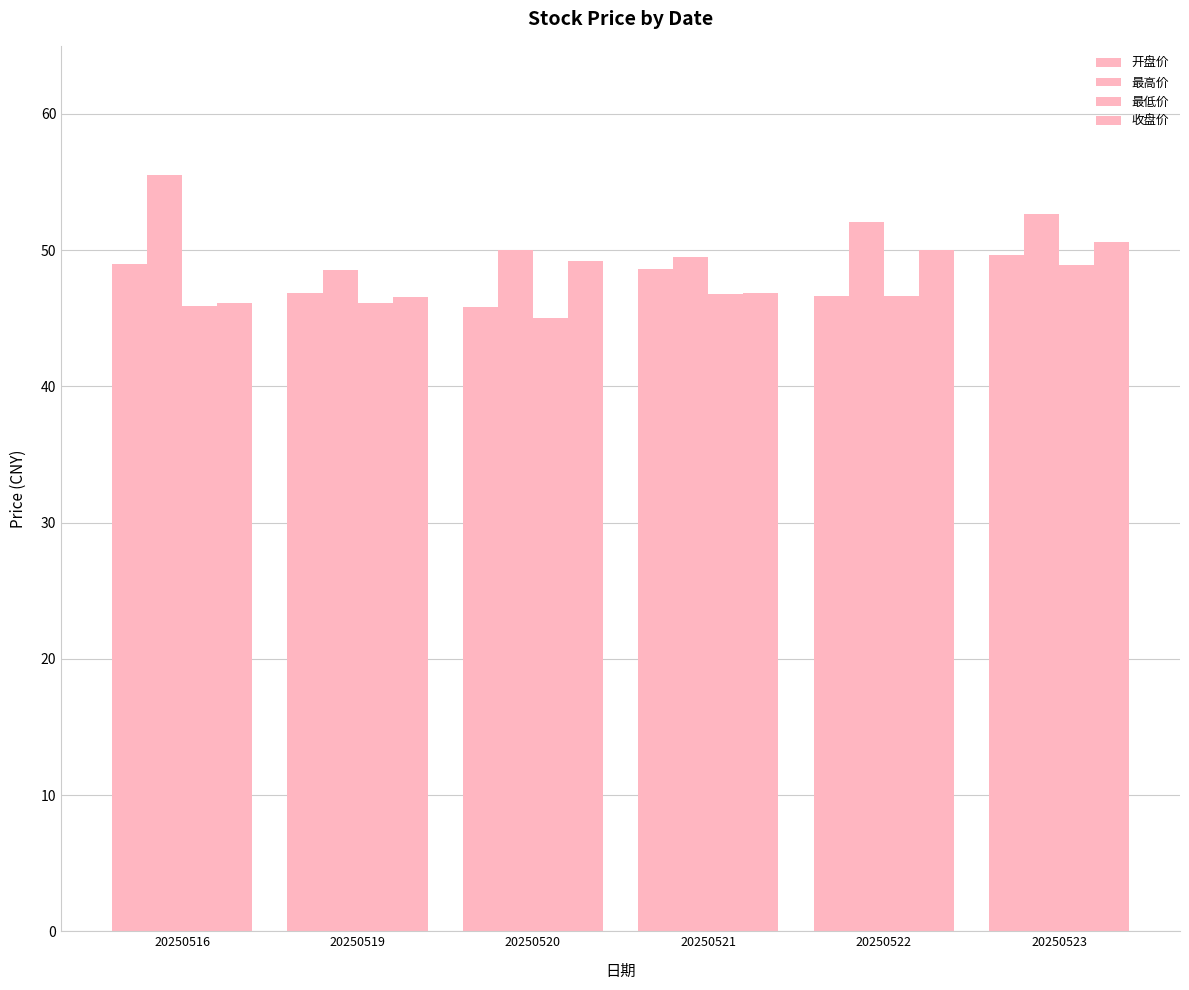

What is the value of the 最低价 bar at the 1st from the left?

45.9